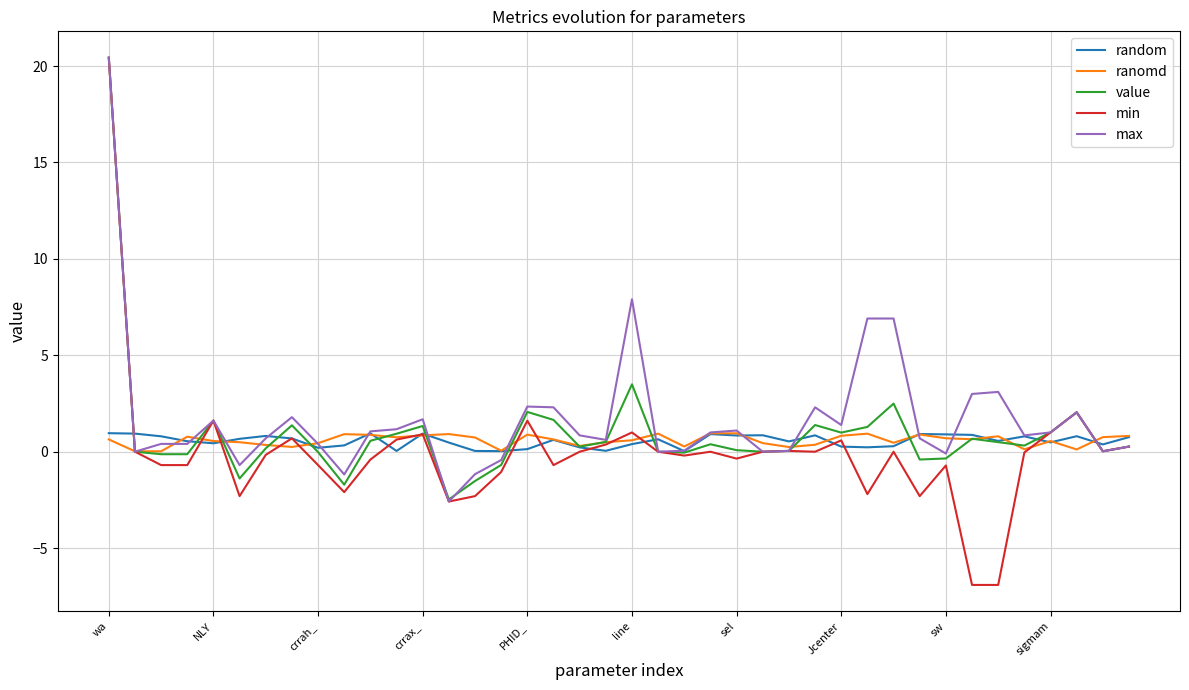

Which series has the largest range (max minus min)?

min